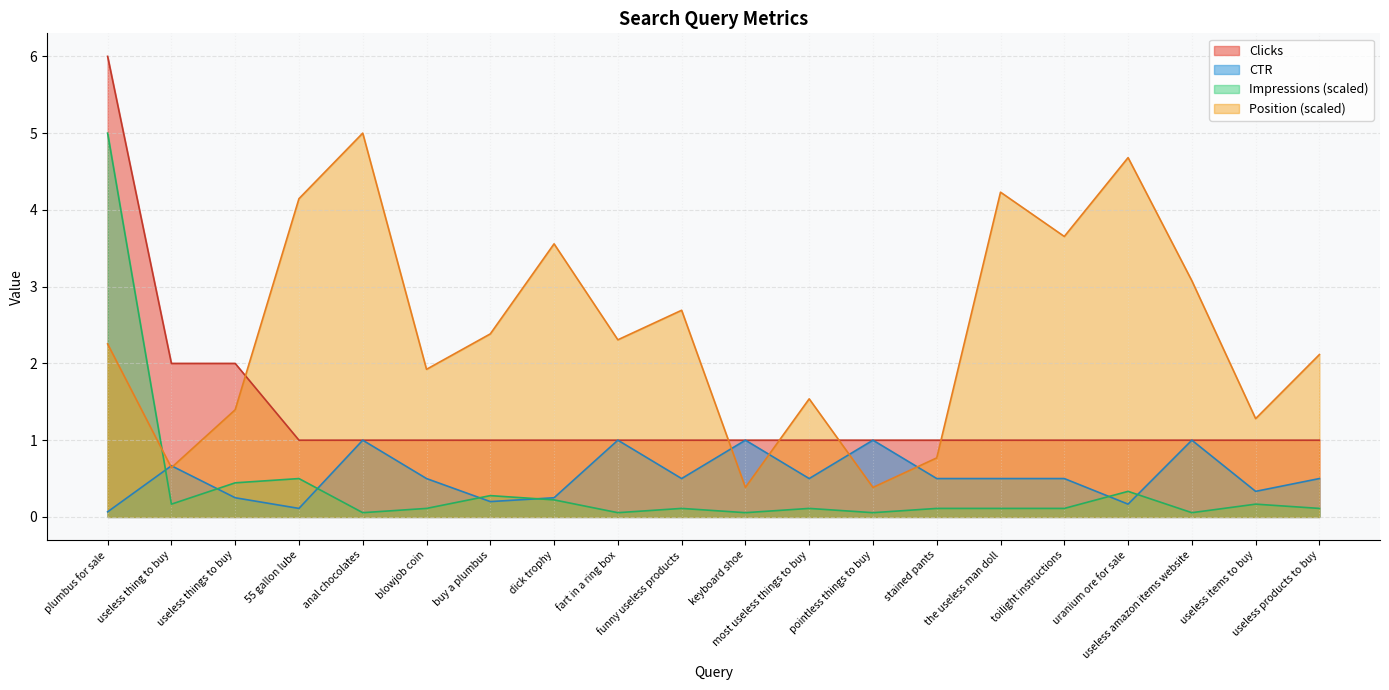

In Impressions, how many points are lower than both neighbors (excluding endpoints)?

6